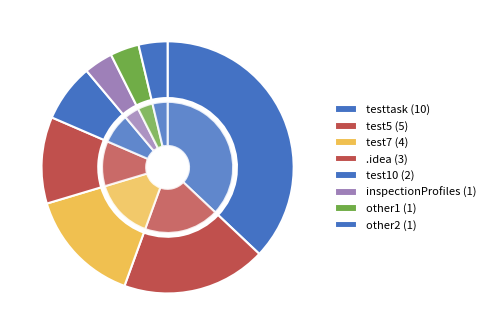

To the nearest percent, what is the difference between the test7 and test2 slice percentages?

11%